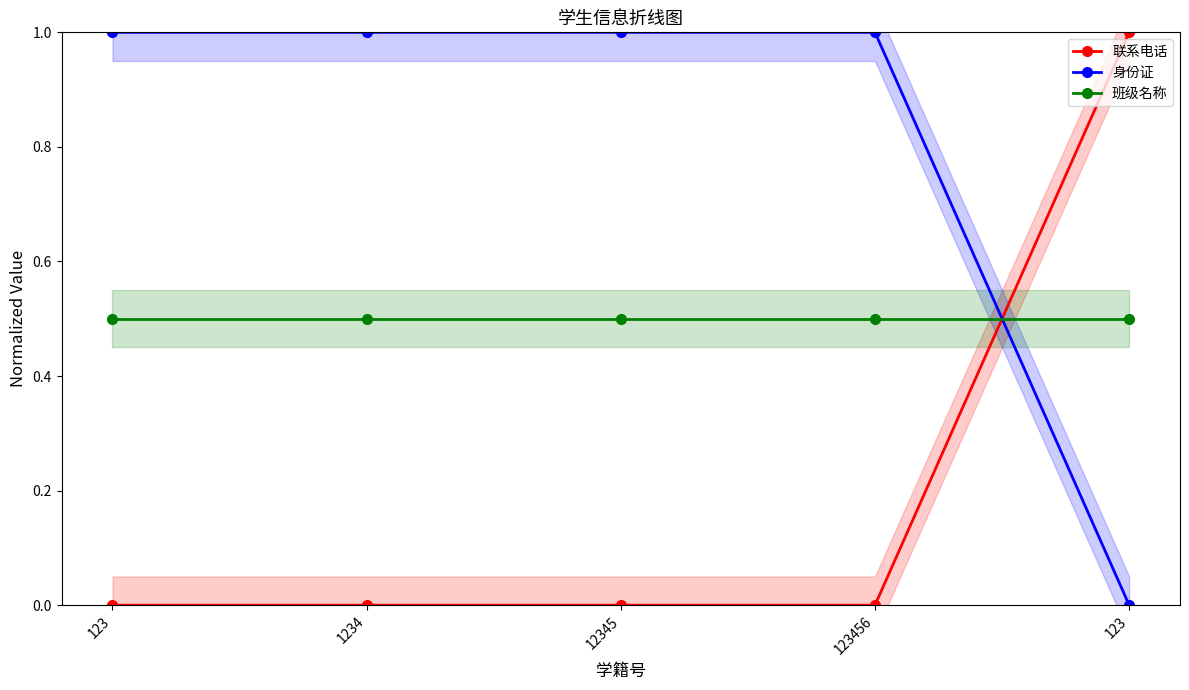

Which series has the largest total across all categories?

身份证